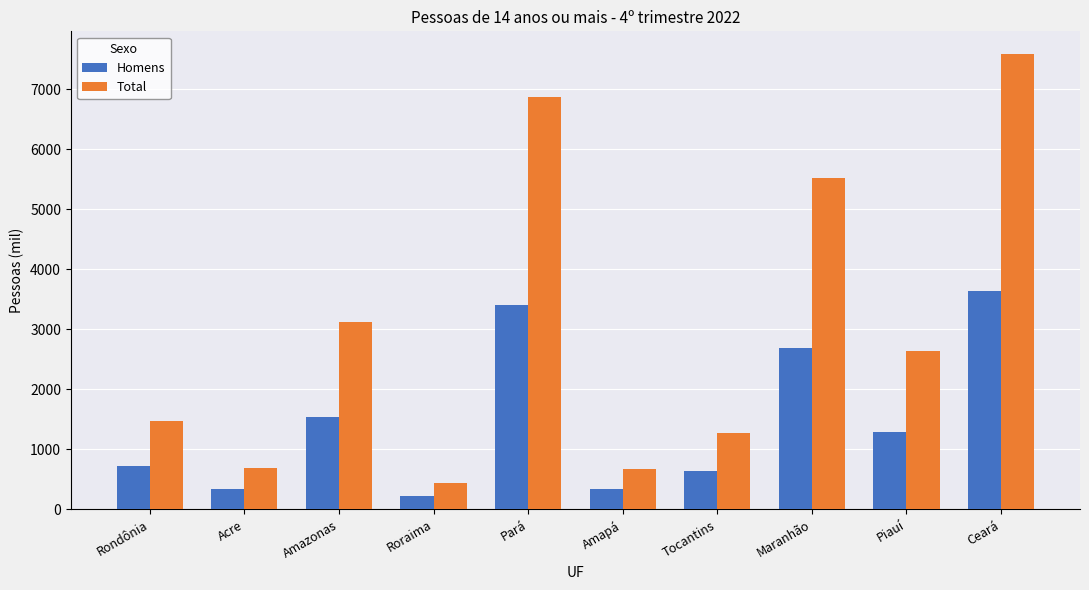

How many data points does each series have?

10